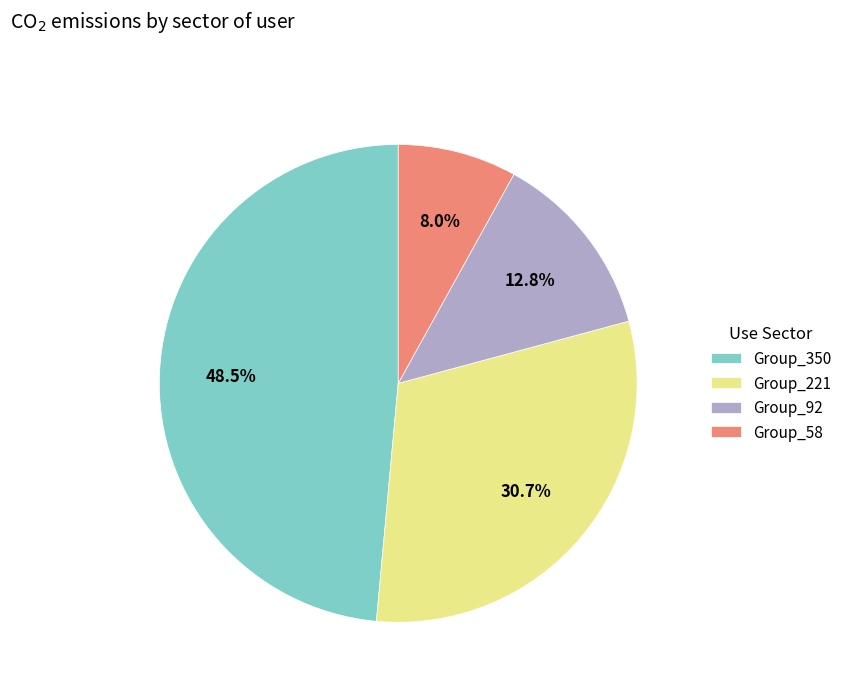

To the nearest percent, what is the average slice percentage?

25%